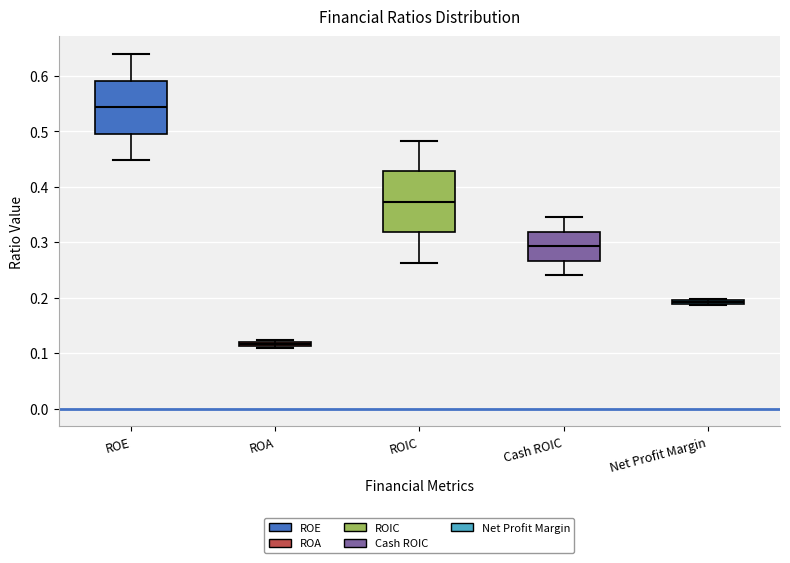

Which box has the highest median line?

ROE